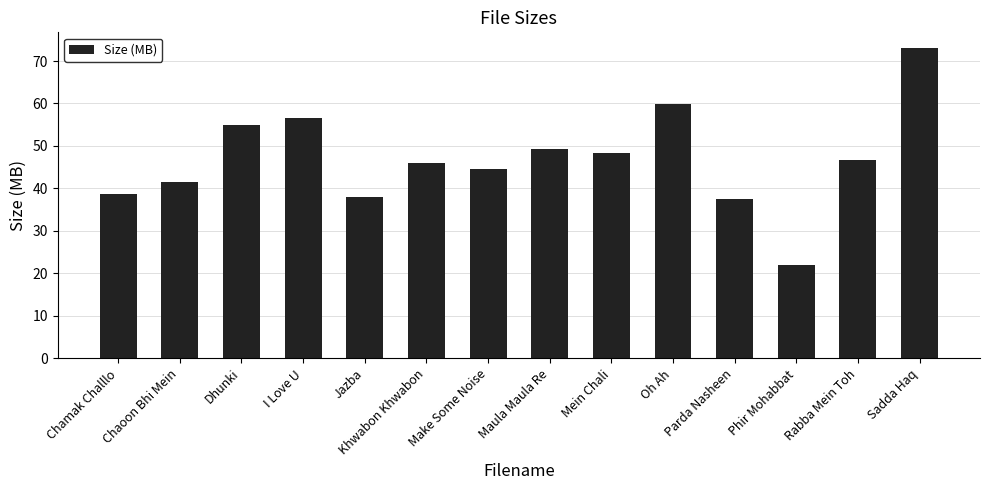

Approximately how many times larger is the value at Phir Mohabbat compared to Sadda Haq?

0.3